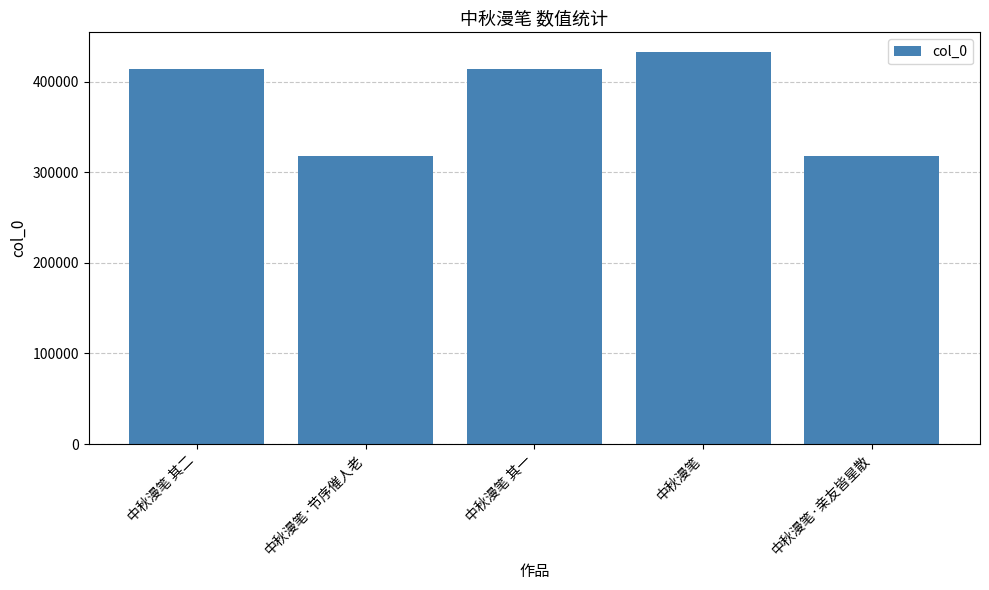

What is the difference between the maximum and minimum values?

115332